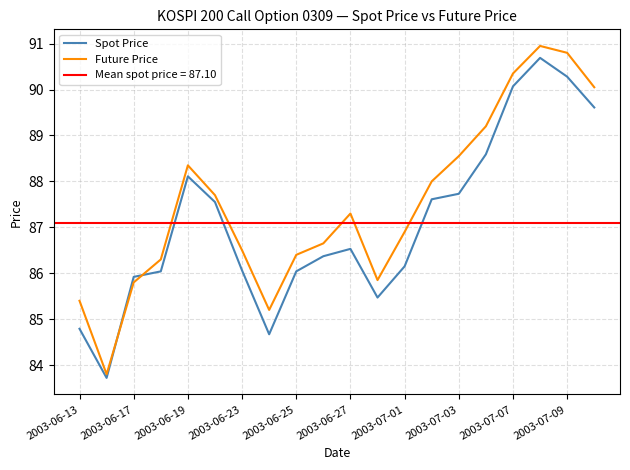

True or false: Spot Price has a value of 130.0 at 2003-06-25.

False